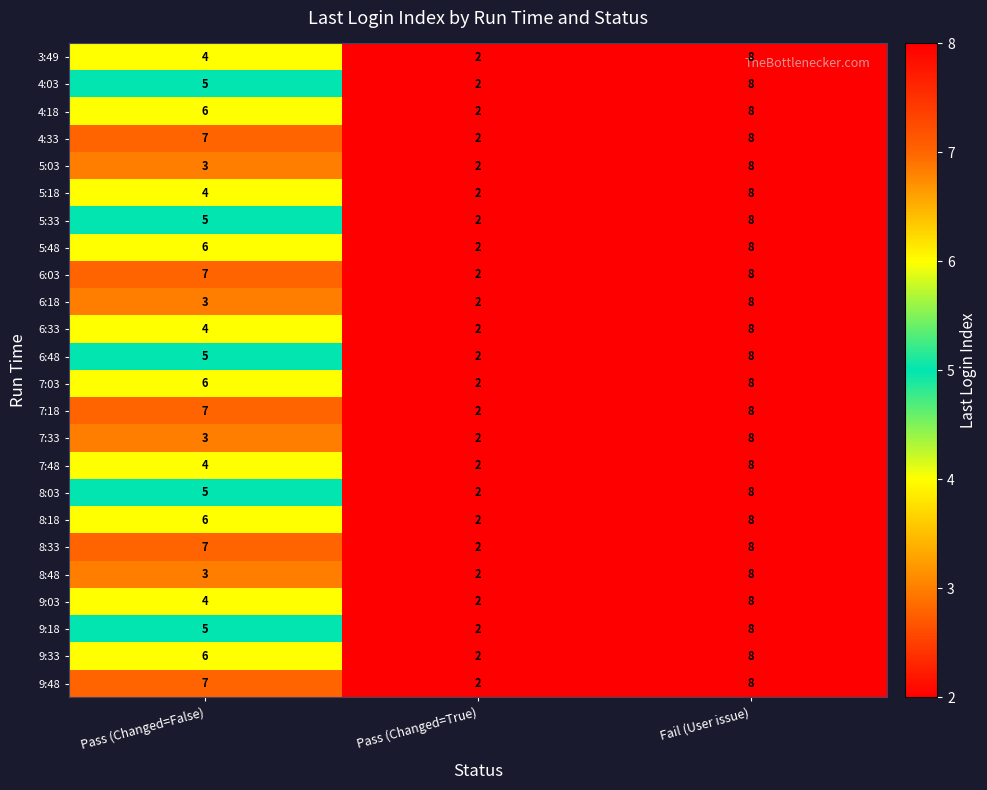

Which category has the highest value in the 4:03 series?

Fail (User issue)